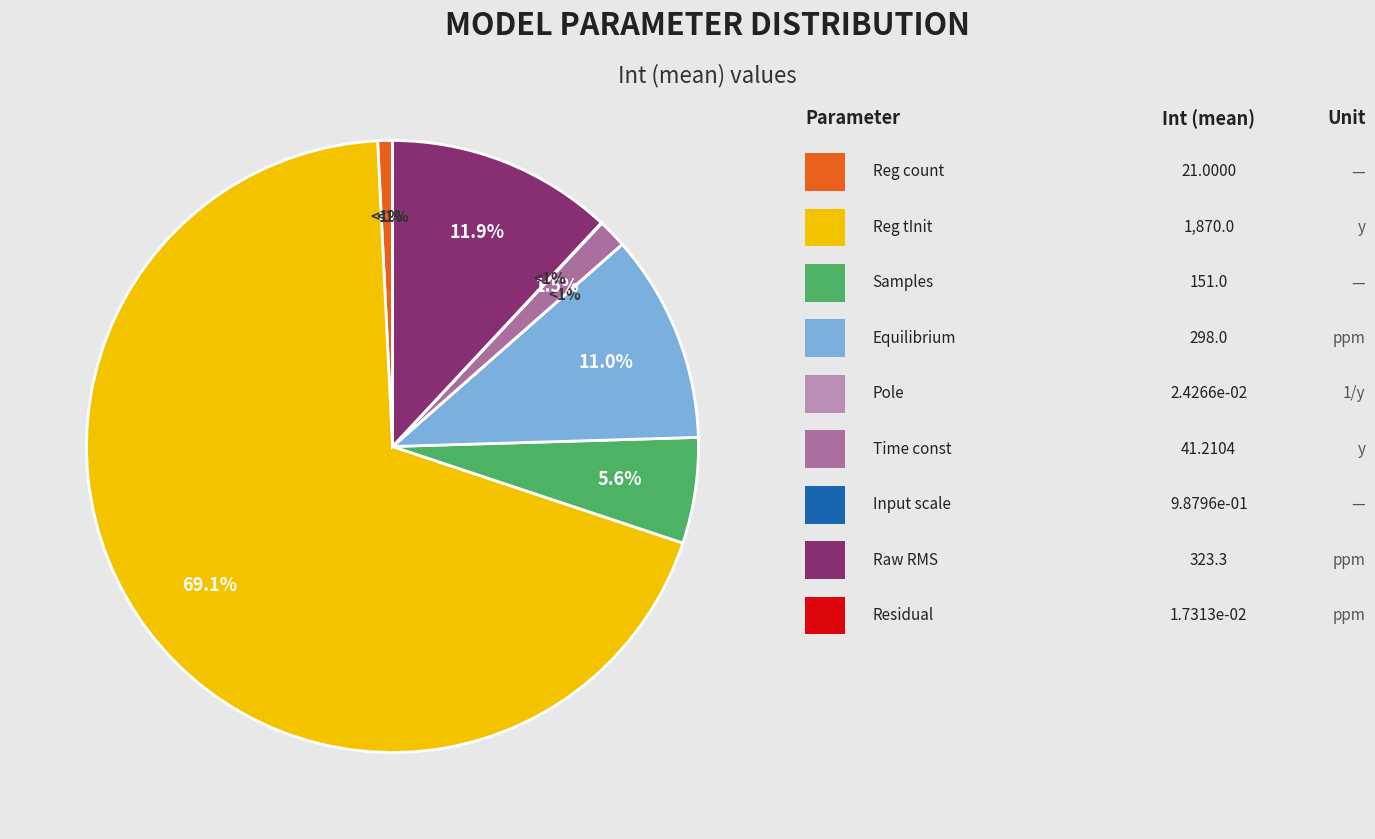

Is it true that Time const is 1% of the pie?

False